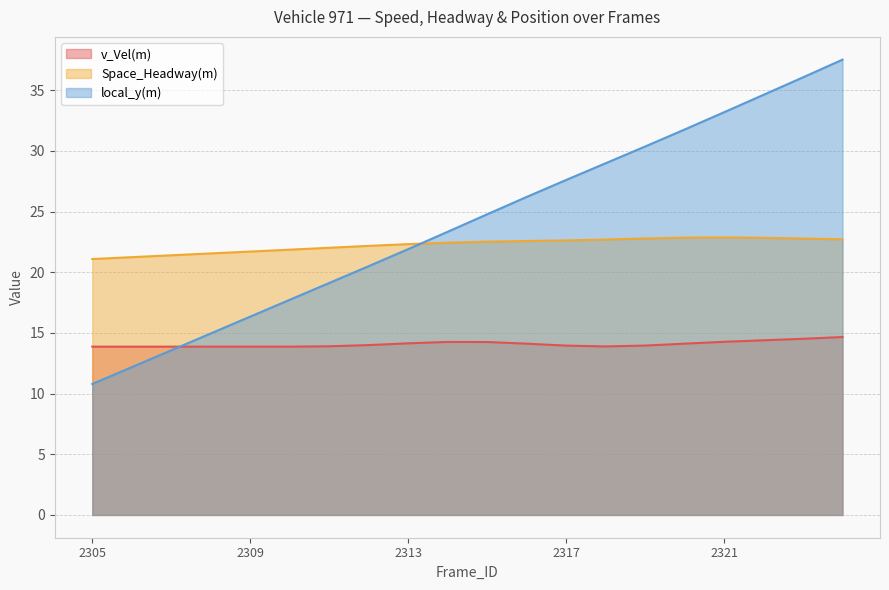

What is the lowest value of the local_y(m) series?

10.8